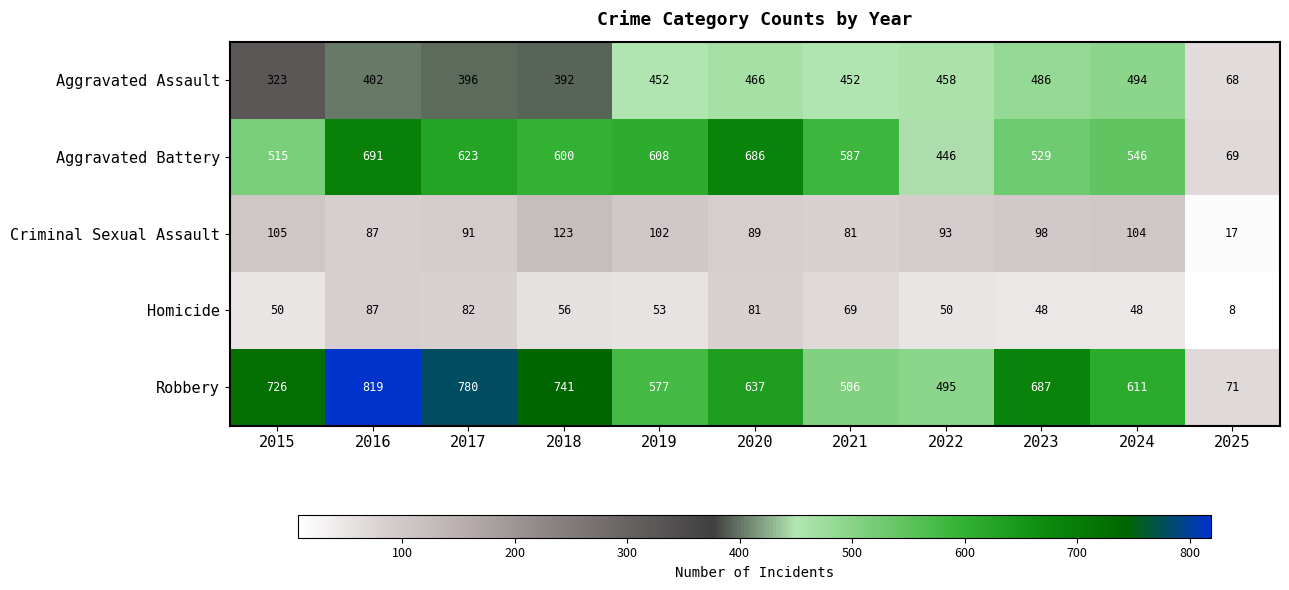

The value of Aggravated Assault at 2019 is 748. True or false?

False